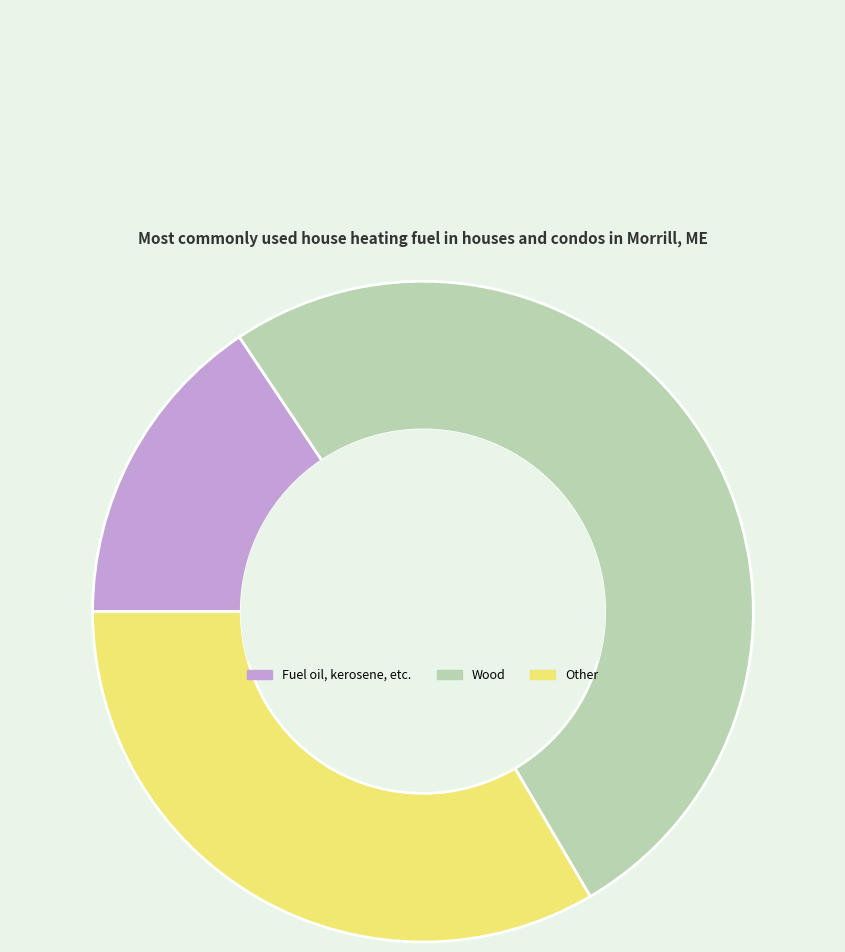

Which category has the smallest portion of the pie?

Fuel oil, kerosene, etc.